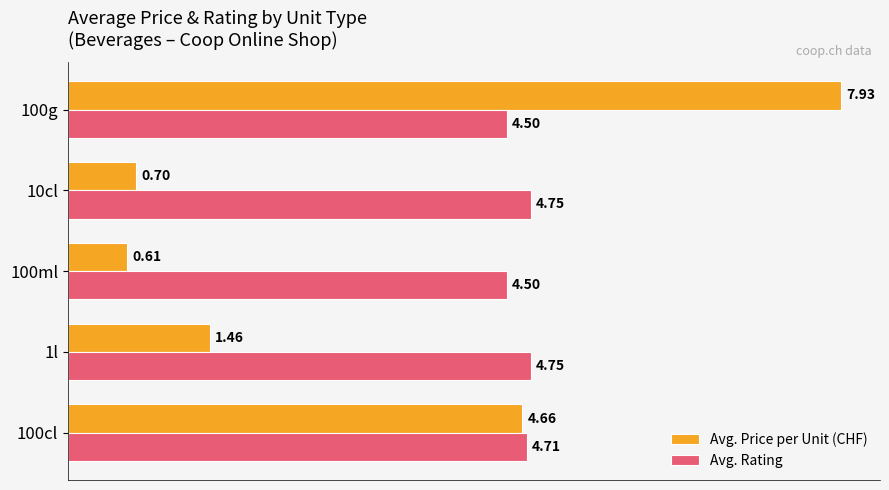

What is the maximum value shown in the chart?

7.9